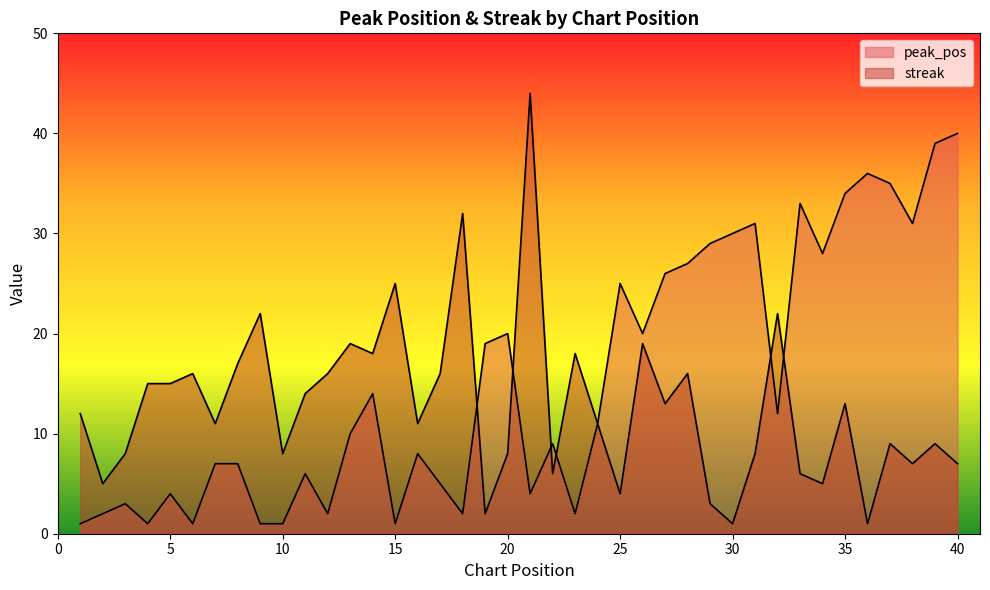

What is the difference between the highest and lowest values at 6?

15